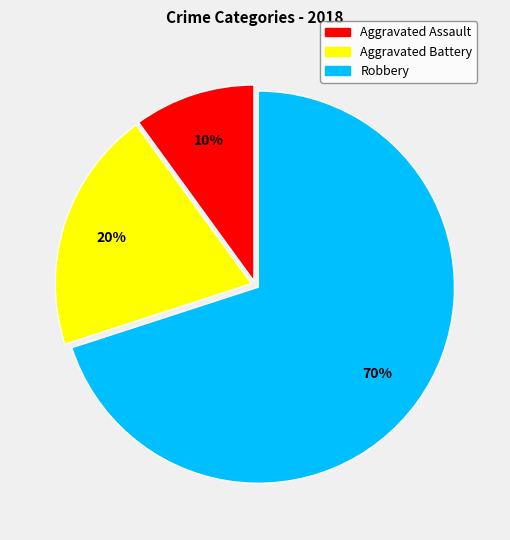

Is it true that Robbery is 63% of the pie?

False